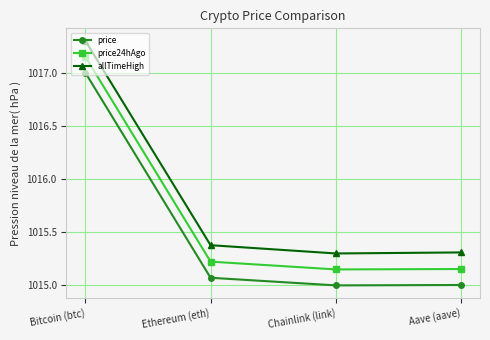

Count the number of categories in the chart.

4